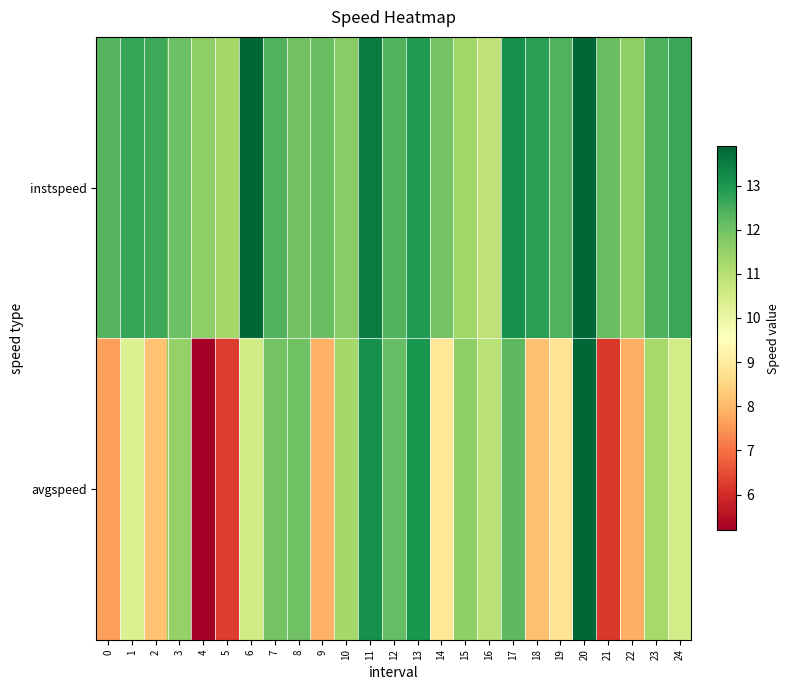

What is the maximum value shown in the chart?

13.9